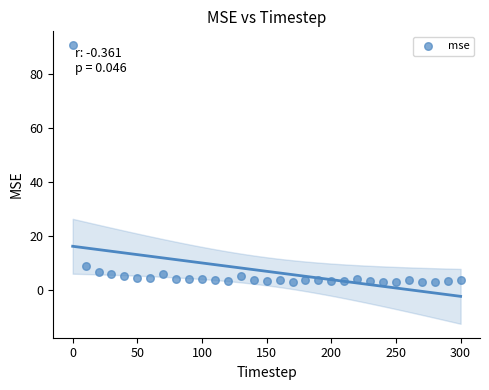

What is the range of Y values (max minus min)?

87.6